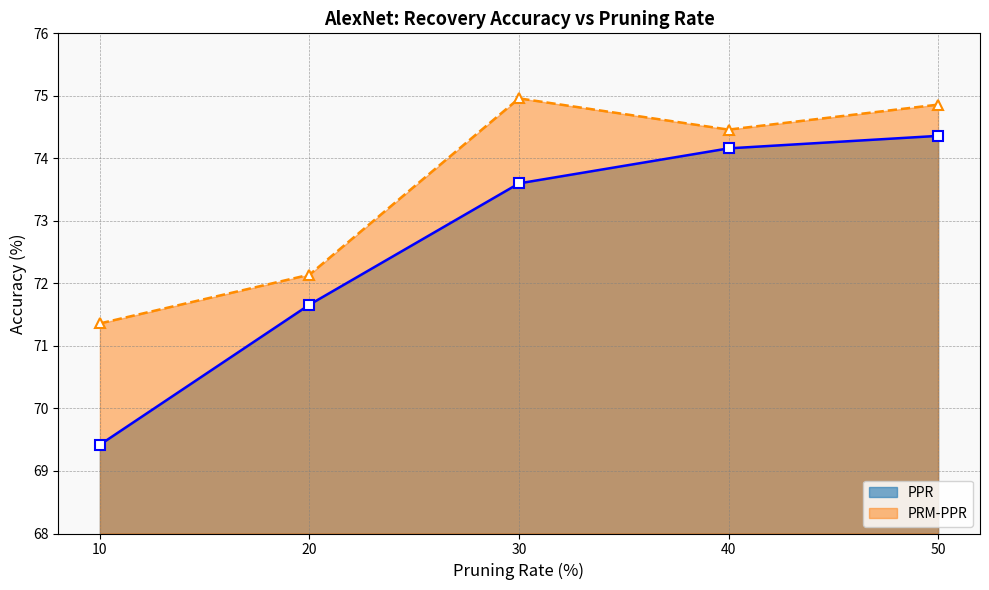

List the series in order of their peak value, highest first.

PRM-PPR, PPR